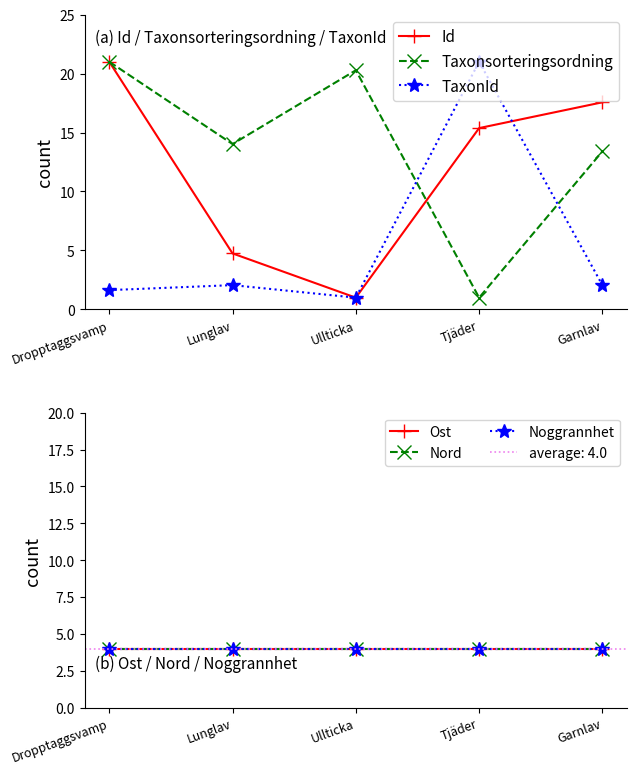

The Ost series shows 7.2 at Garnlav. True or false?

False